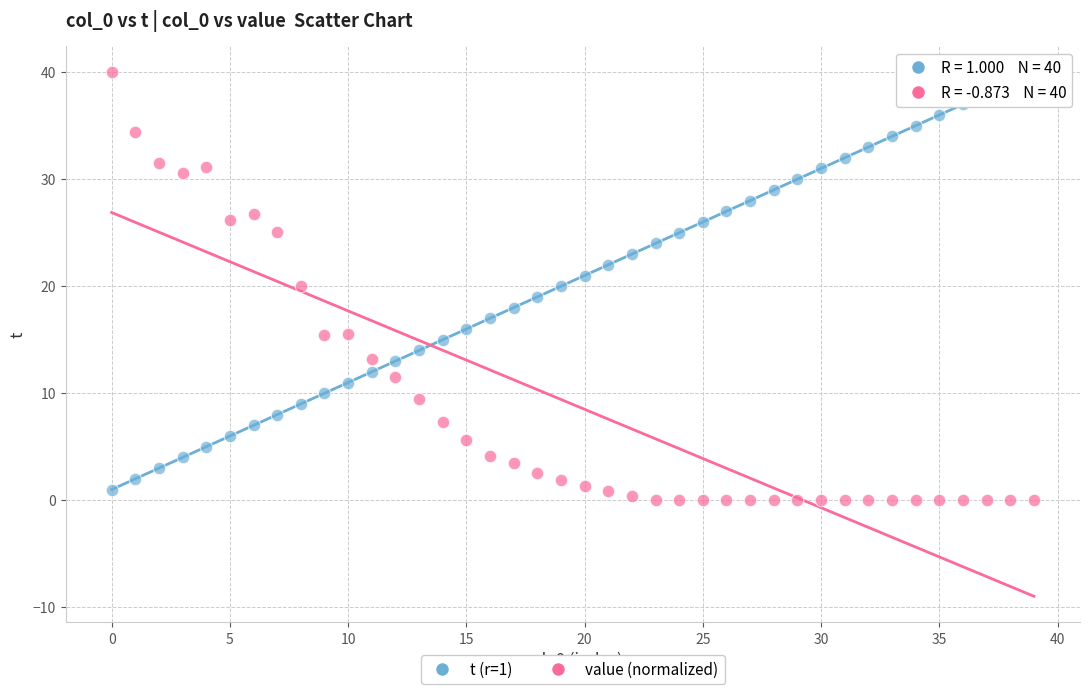

Across all data points, what is the range of Y values (max minus min)?

40.0